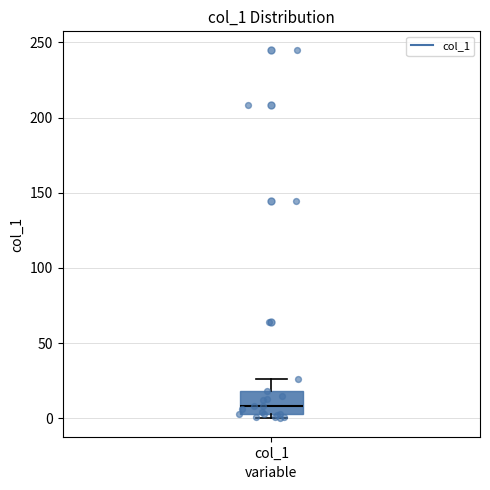

Transcribe this box plot: give where the median line is, the range the box spans, and where the two whiskers end, as read against the y-axis. The values are not printed on the chart, so give them approximately, as read against the axis.

median 10, box 5 to 20, whiskers 0 to 25